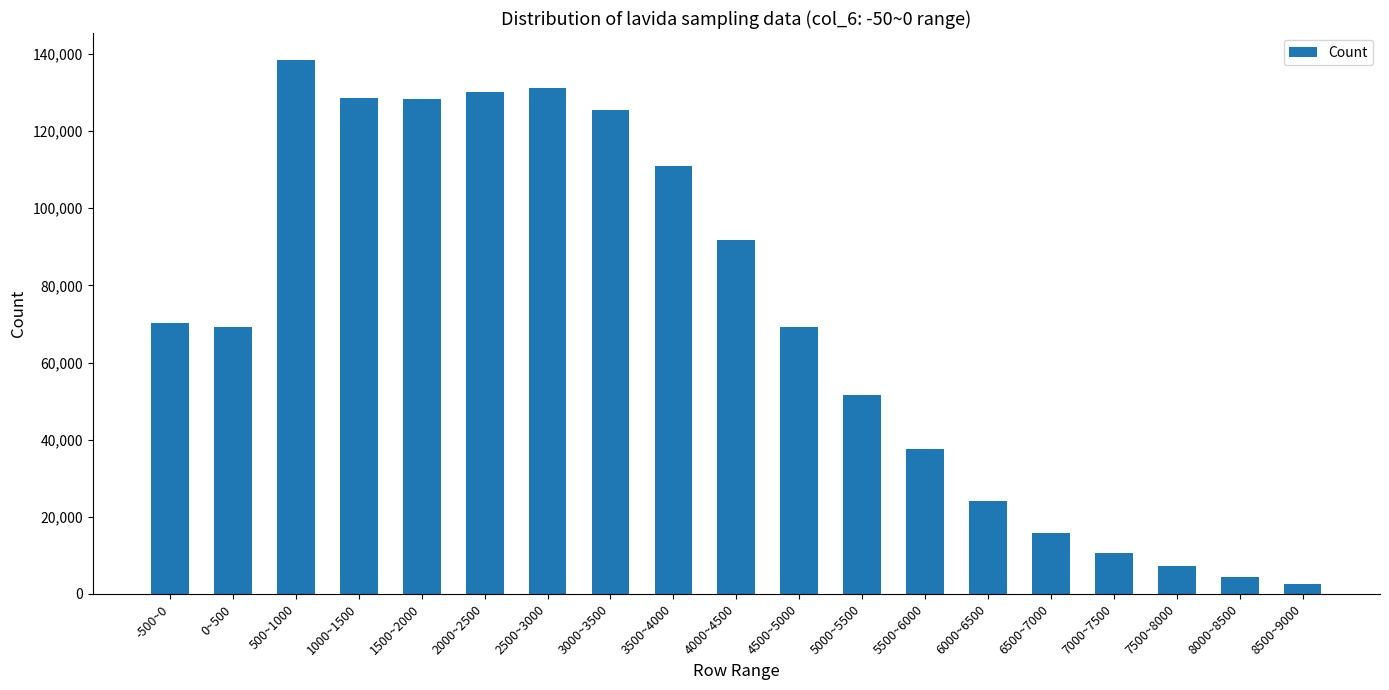

What is the difference between the maximum and minimum values?

135937